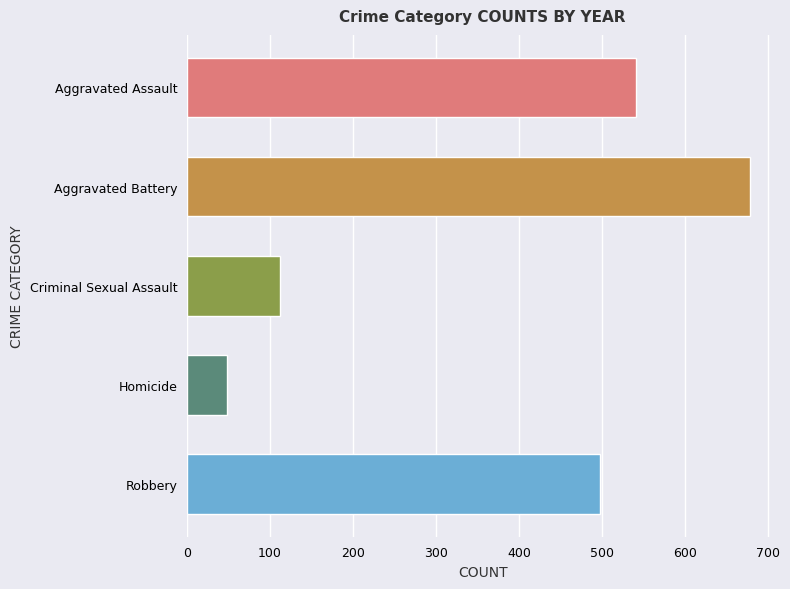

What is the greatest value displayed?

678